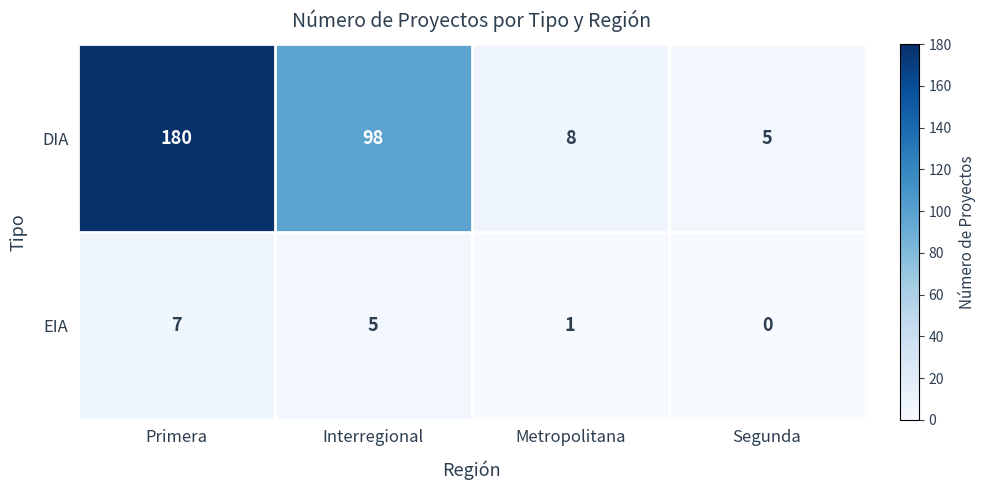

True or false: DIA has a value of 308 at Primera.

False